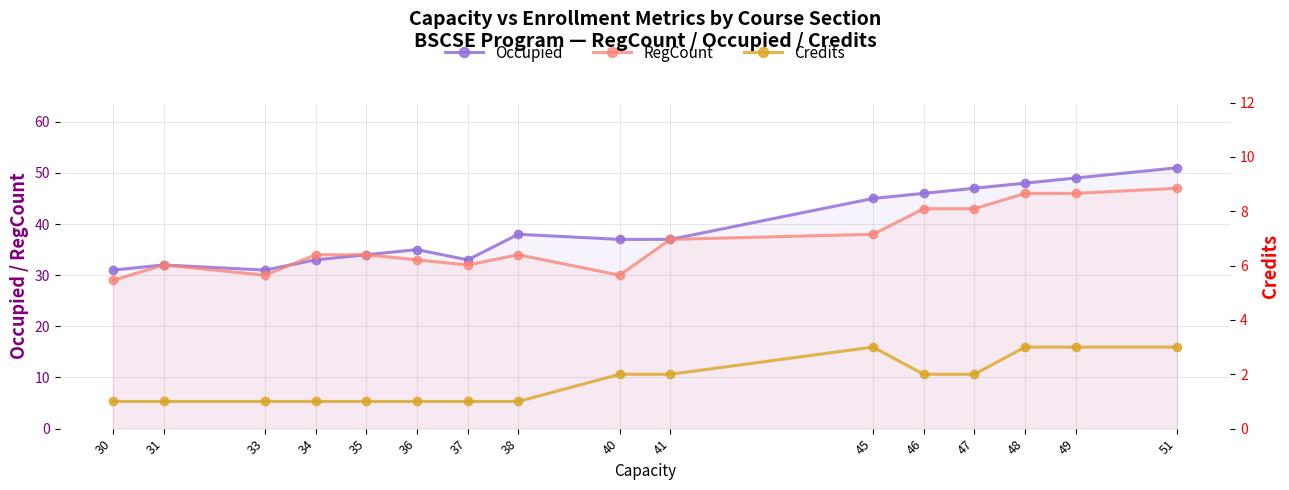

In Credits, how many points are higher than both neighbors (excluding endpoints)?

1